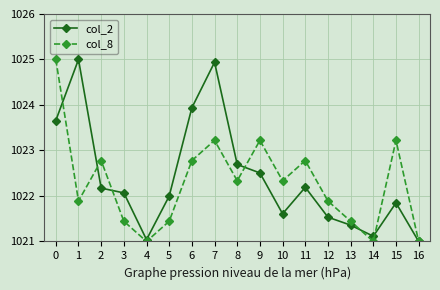

At which category does col_8 reach its first local valley?

1